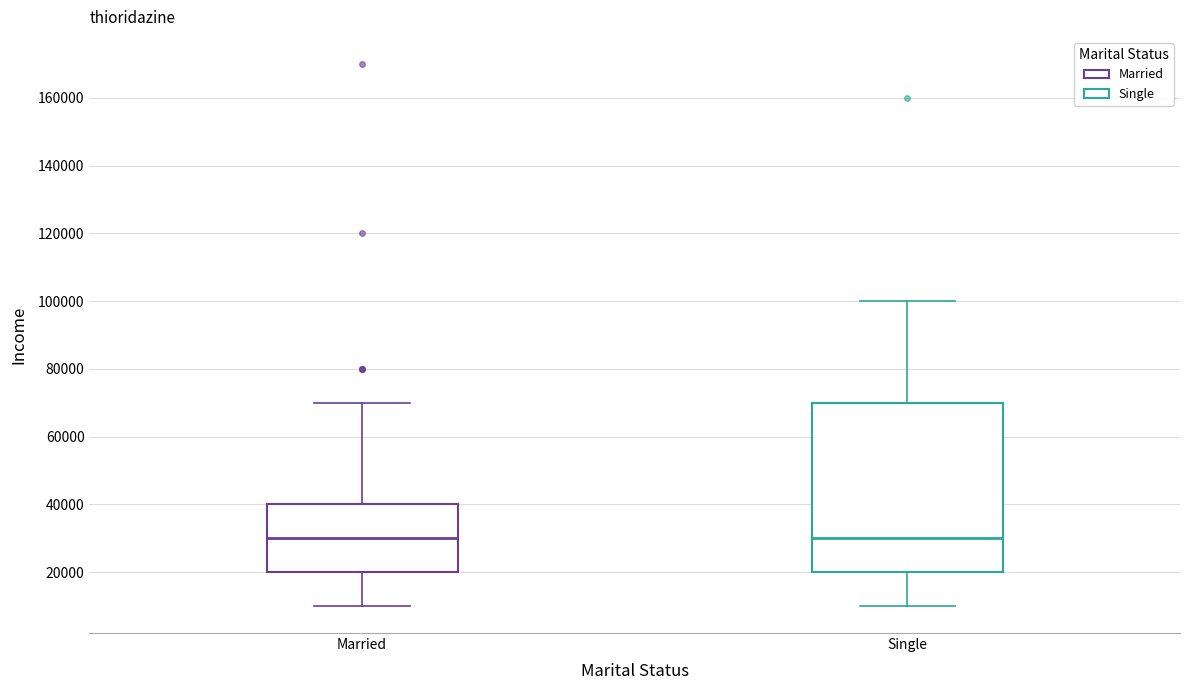

Where does the lower whisker of the box for Married end on the y-axis? The values are not printed on the chart, so give them approximately, as read against the axis.

10000